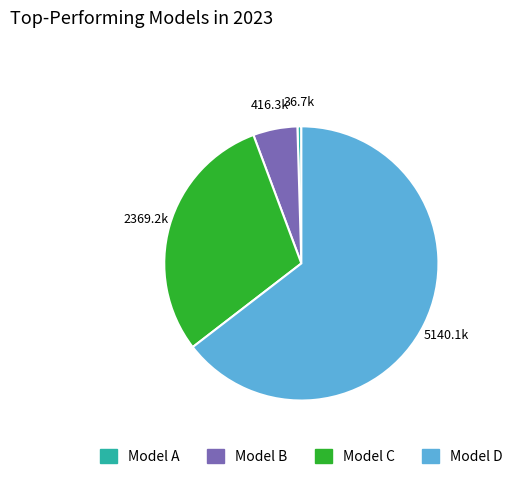

Is Model D the majority of the pie?

Yes